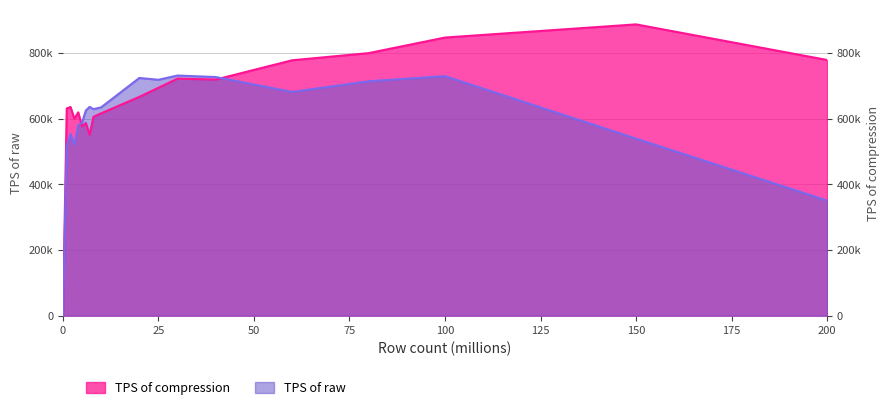

Rank the series at 8 from lowest to highest value.

TPS of compression, TPS of raw